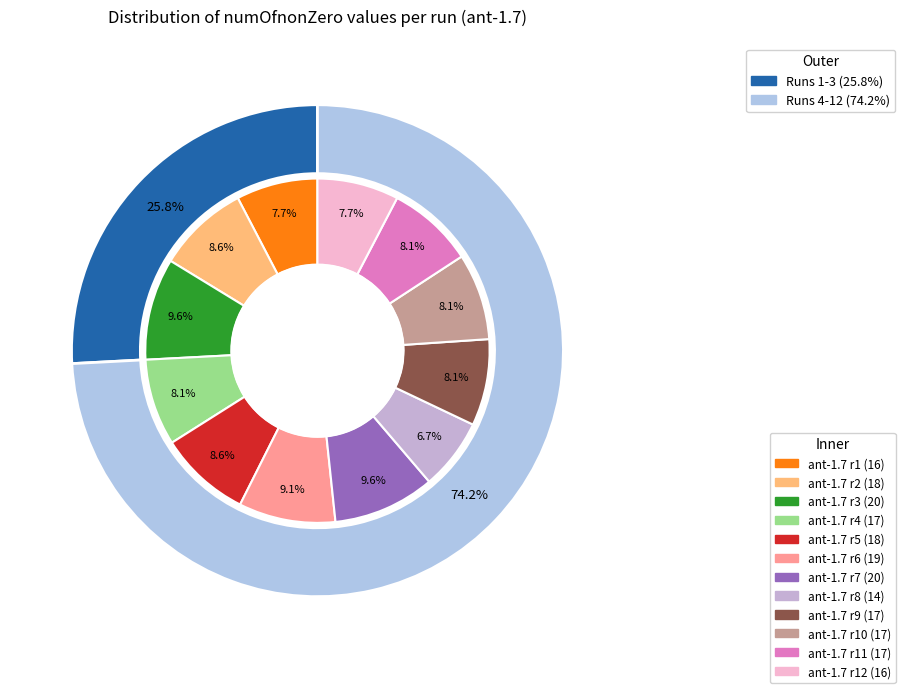

How many segments does this pie chart have?

12